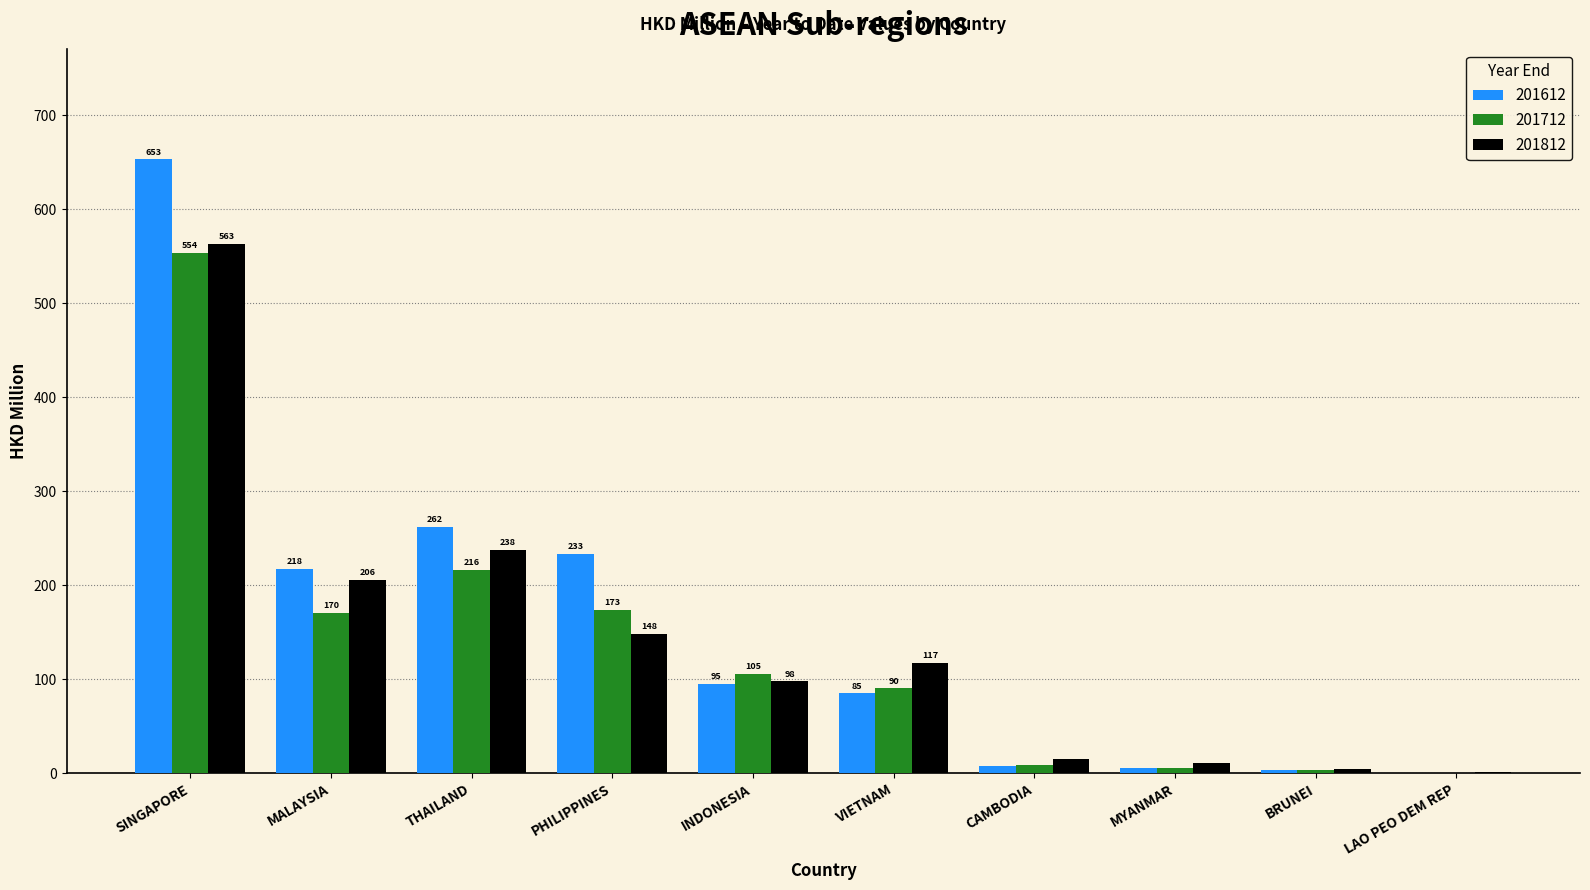

Read the 201812 value at MALAYSIA.

205.8